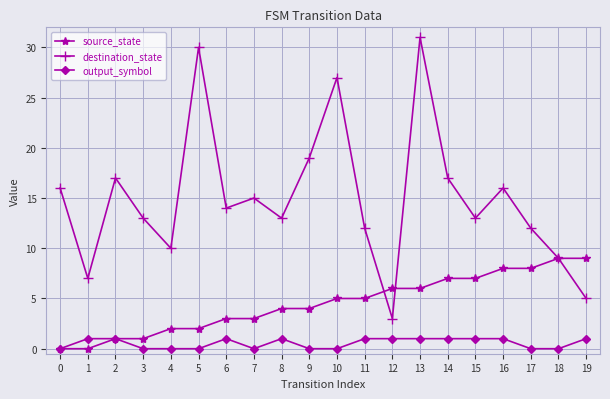

How many lines are shown in the chart?

3